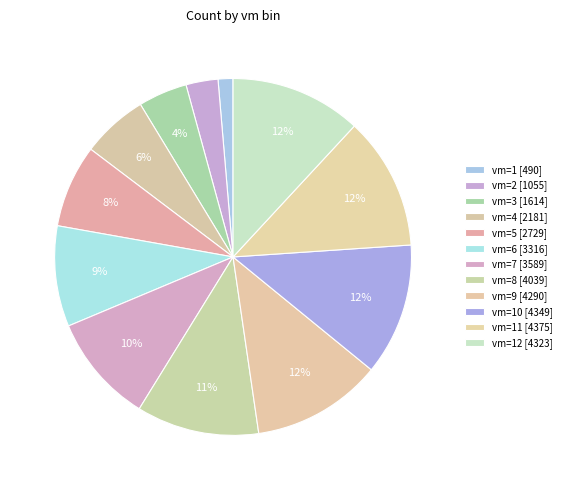

What is the smallest slice in the pie chart?

vm=1